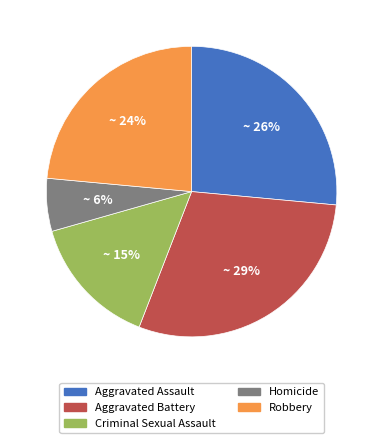

Is there any slice that represents more than half of the pie?

No